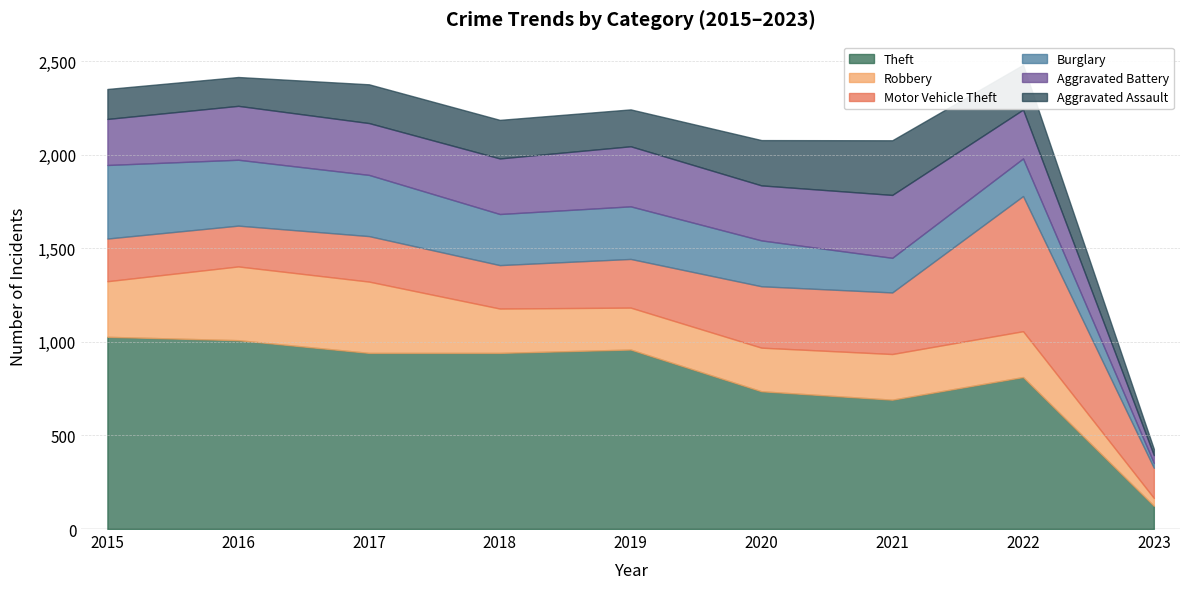

True or false: Theft has more than 0 points higher than both neighbors.

True